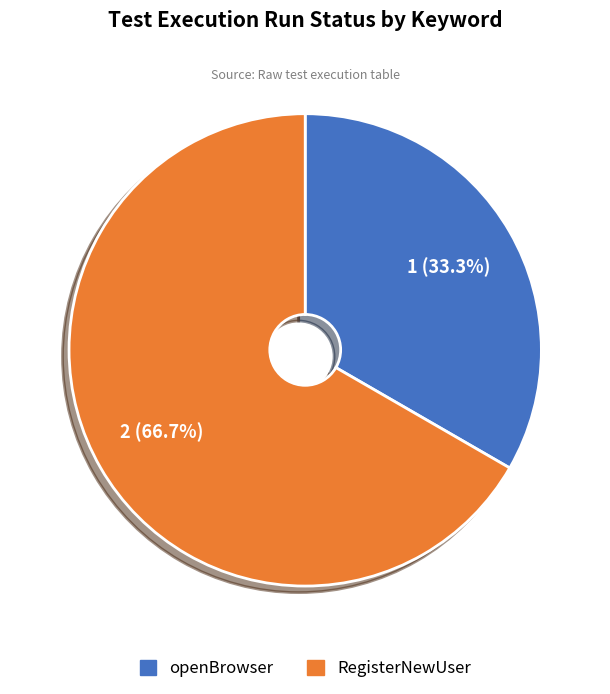

Is the sum of RegisterNewUser and openBrowser greater than half?

Yes